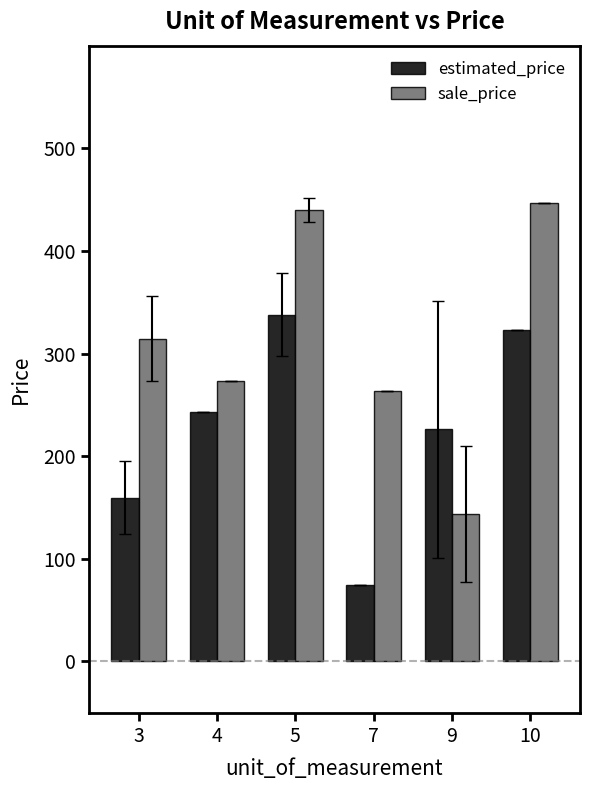

What is the value of the sale_price bar at the 6th from the left?

447.0